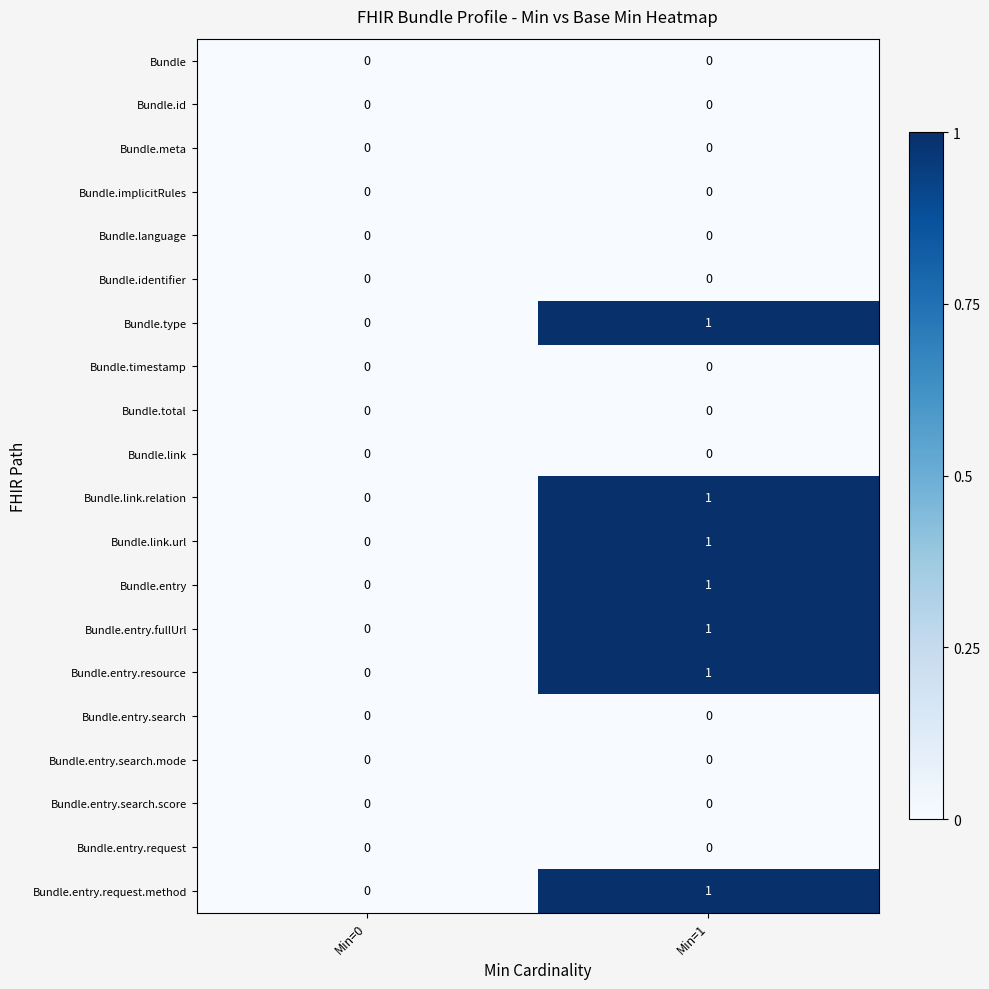

What is the total value across all series at Min=1?

7